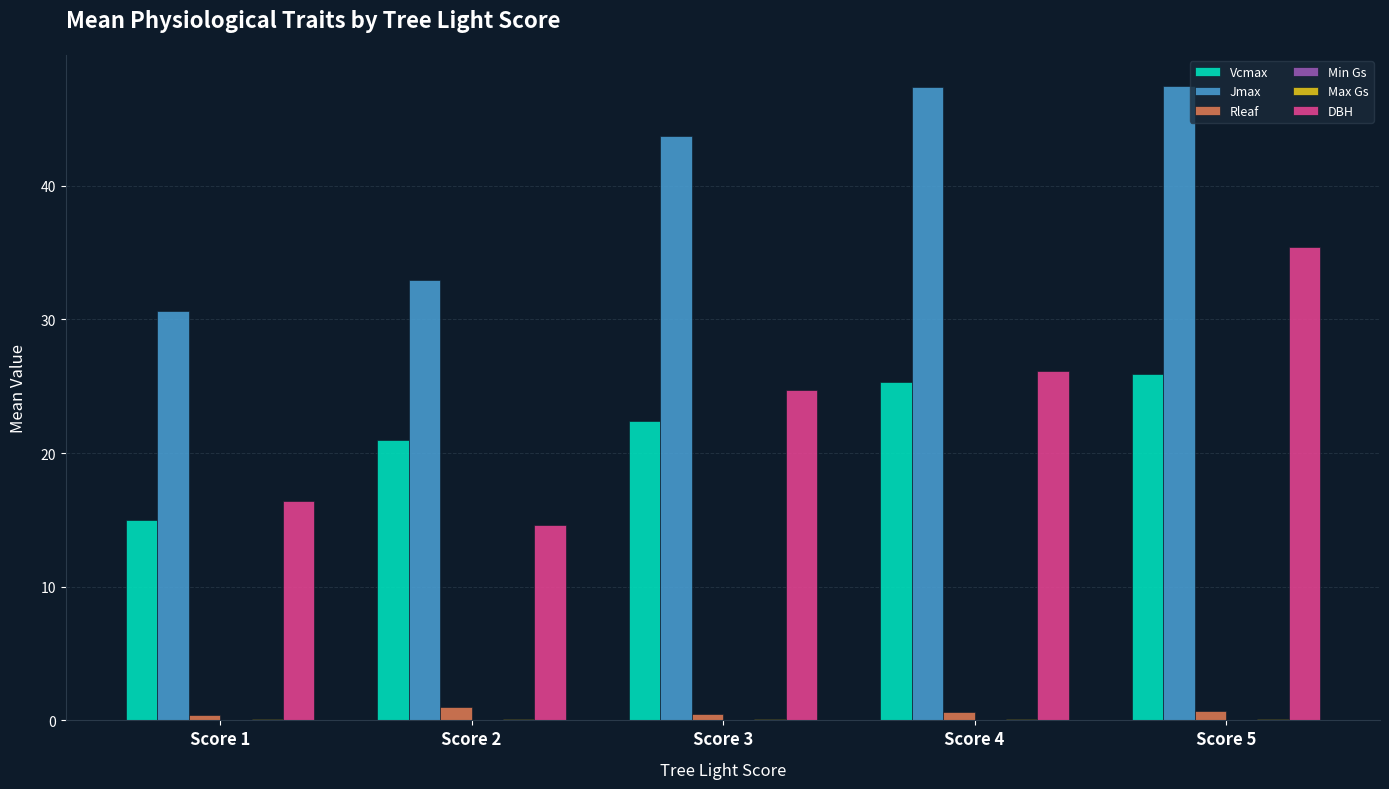

What is the sum of the Vcmax values at Score 1 and Score 4?

40.3